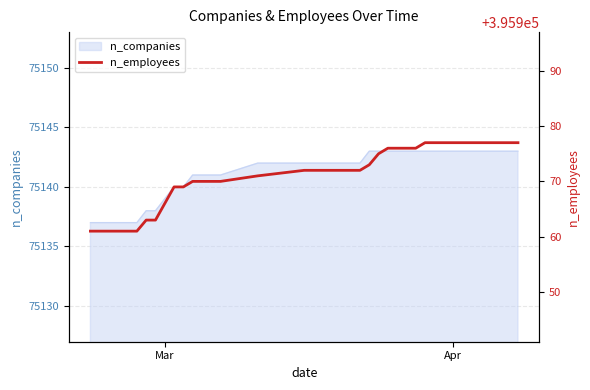

What is the sum of all values?

15838850